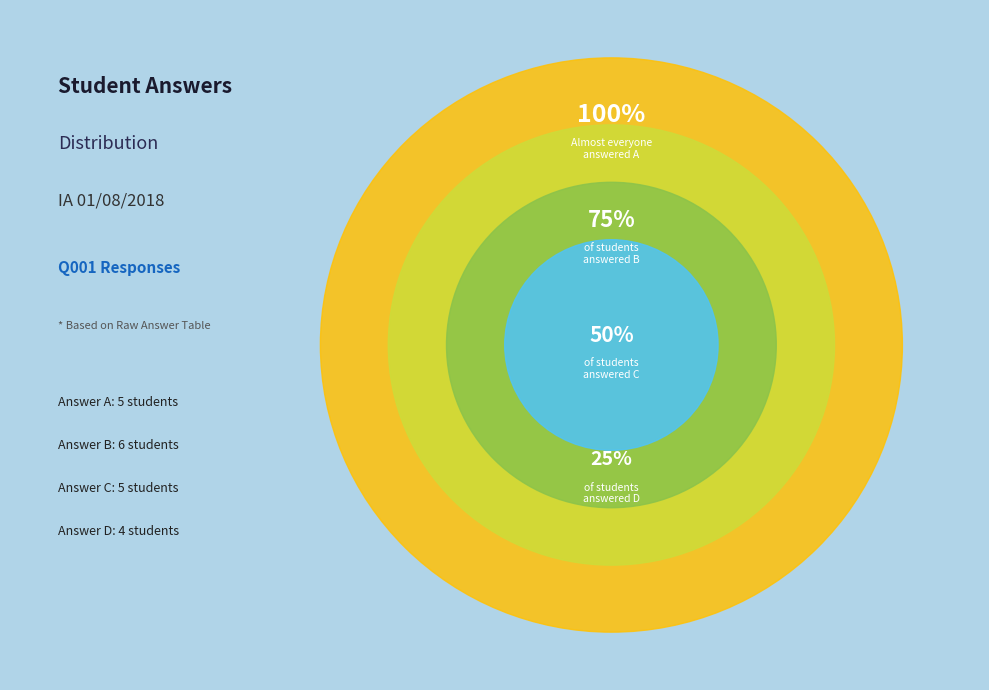

Is it true that A is 25% of the pie?

True